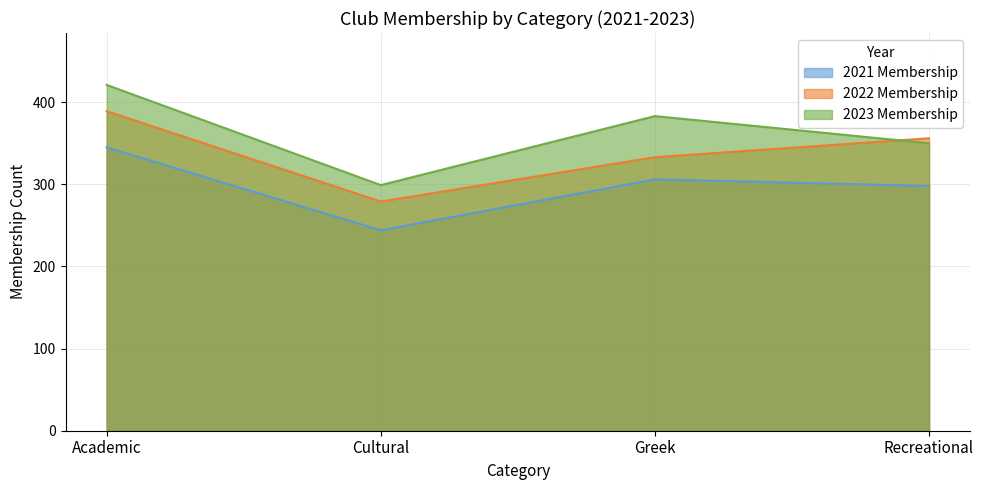

What is the spread (max minus min) of values at Recreational?

58